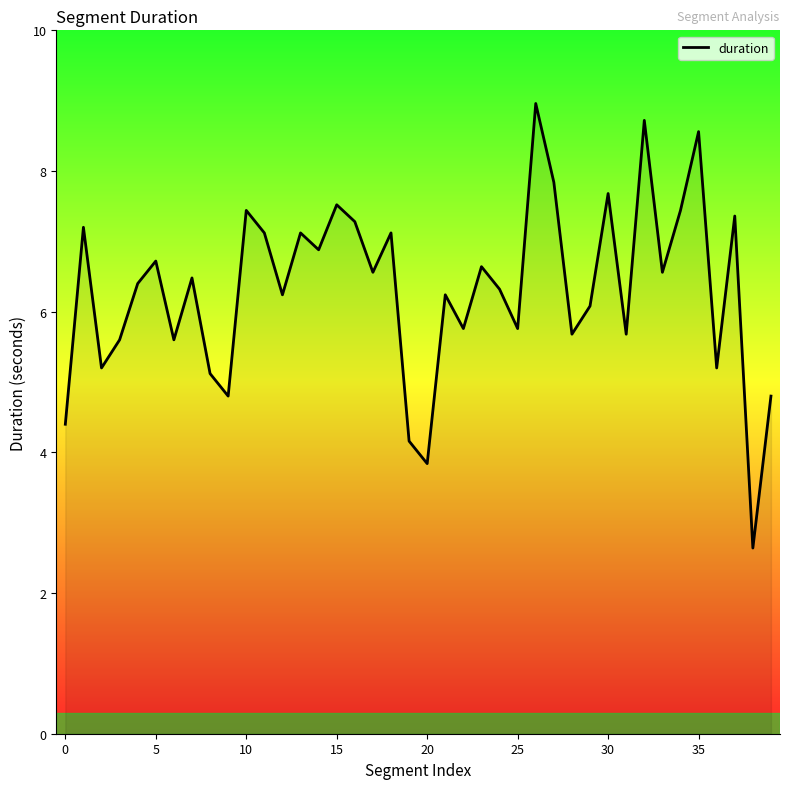

What is the difference between the maximum and minimum values?

6.3